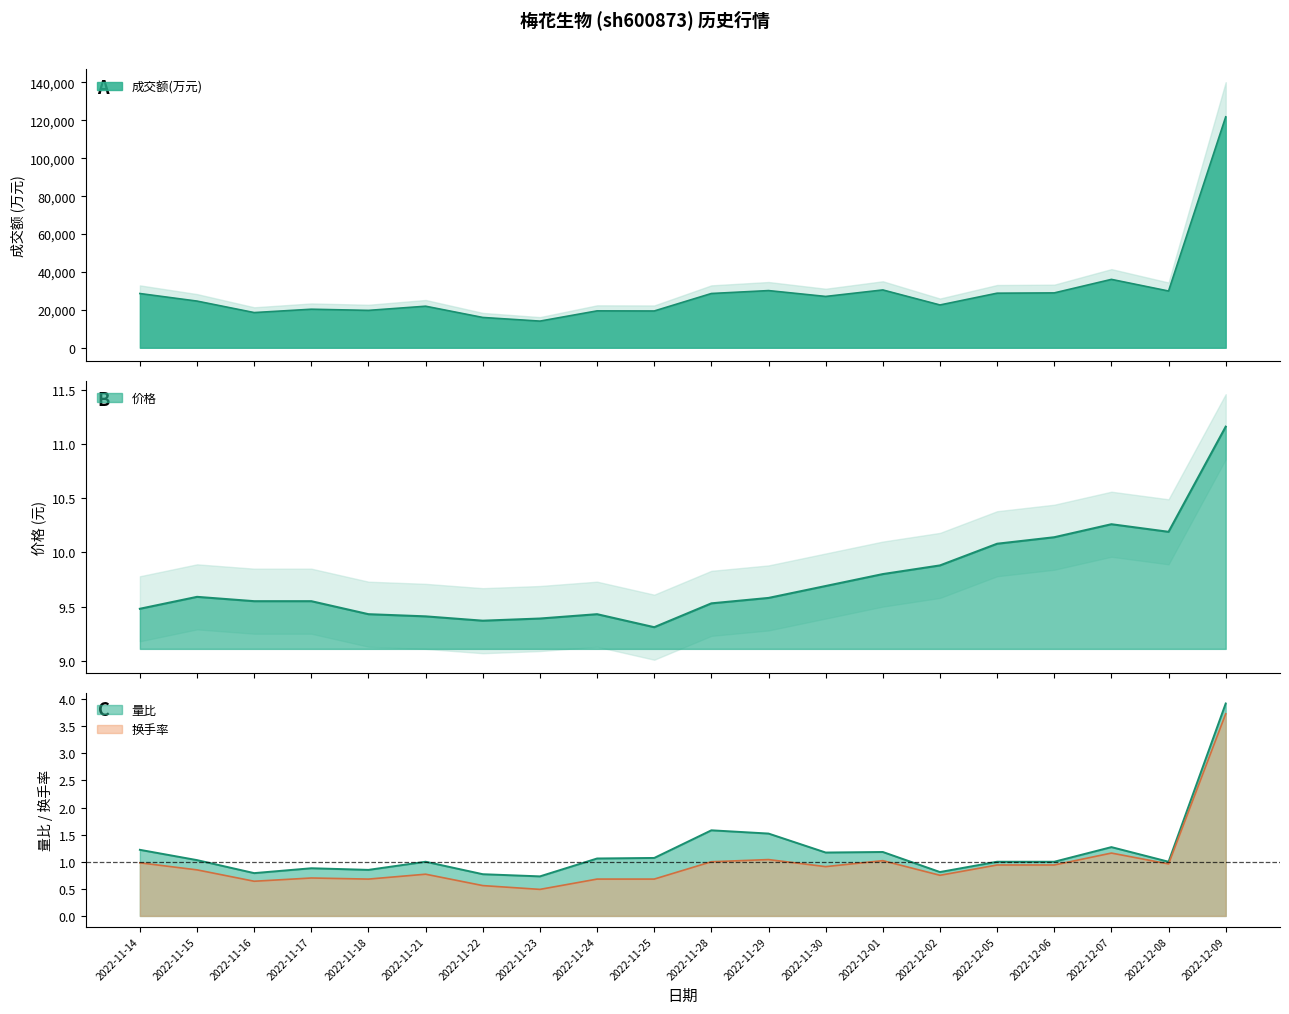

What is the label of the 8th point from the right?

2022-11-30